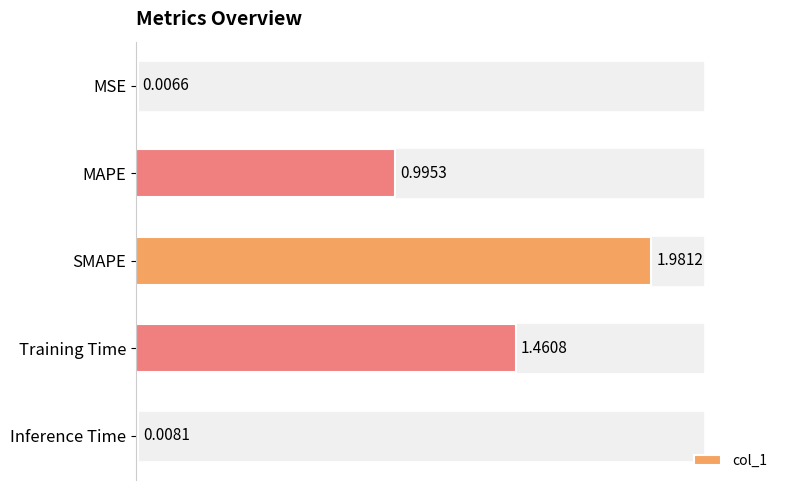

Which label corresponds to the largest value in the chart?

SMAPE